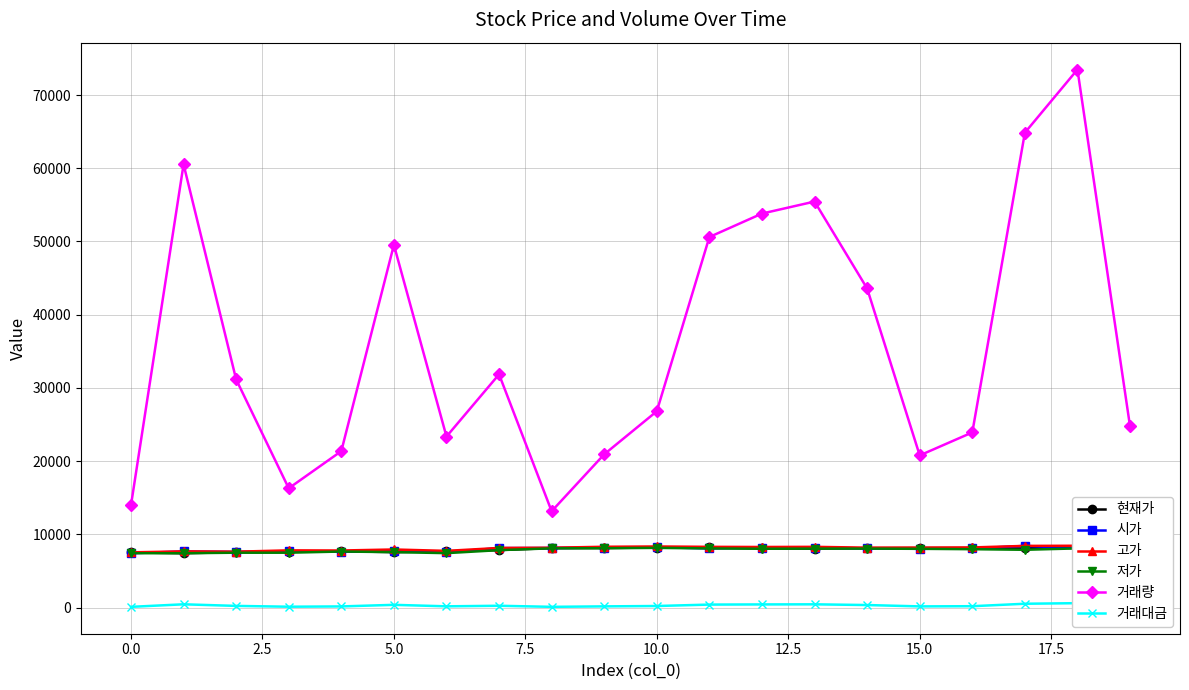

What is the maximum value shown in the chart?

73484